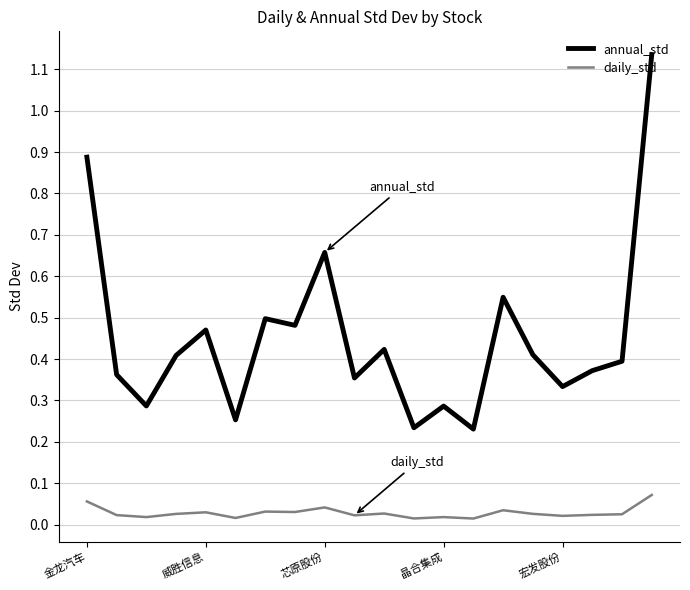

True or false: annual_std and daily_std intersect in this chart.

False